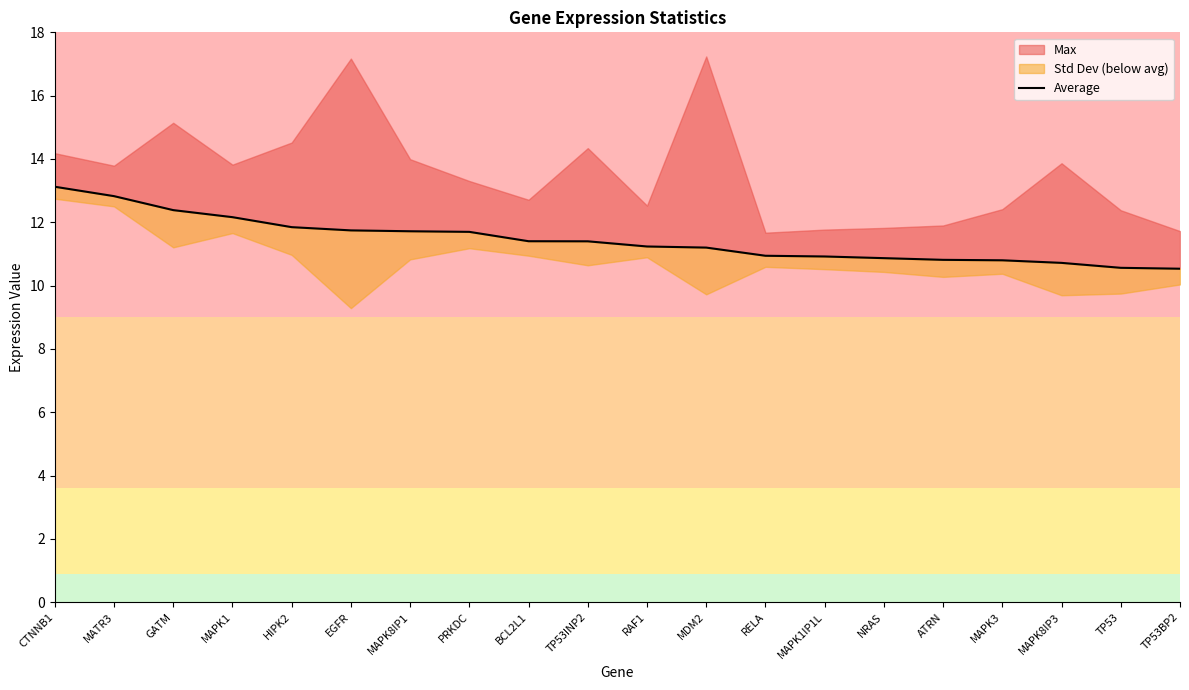

What is the average value?

11.4